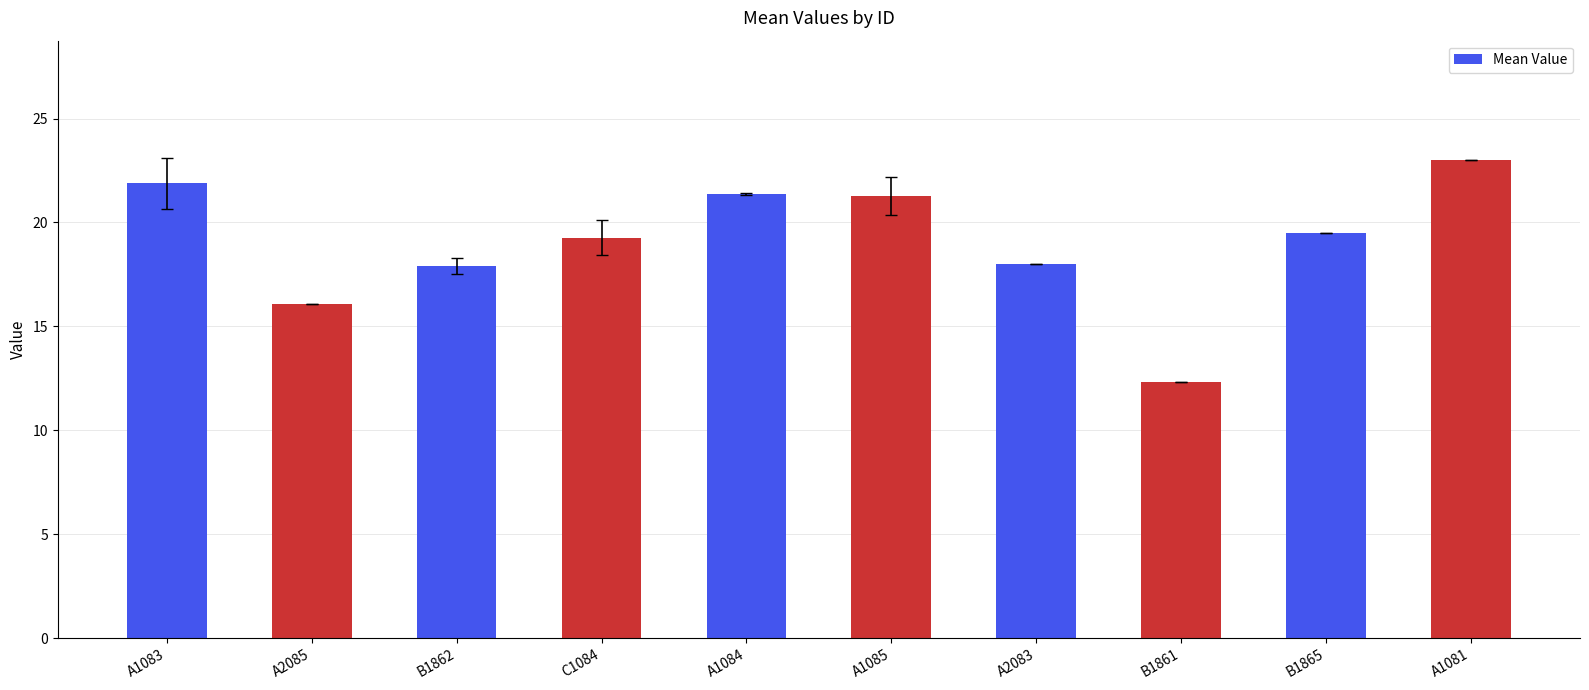

At which category does the chart reach its peak across all series?

A1081